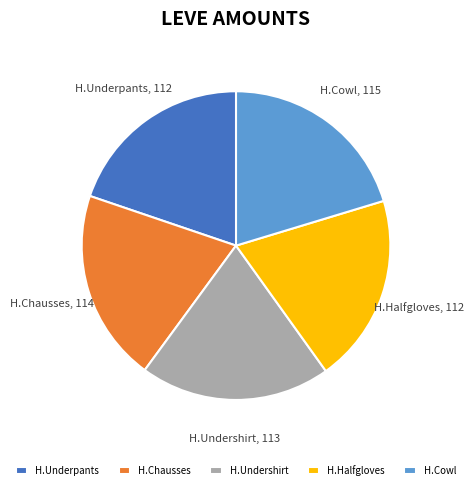

Does any single category account for the majority?

No